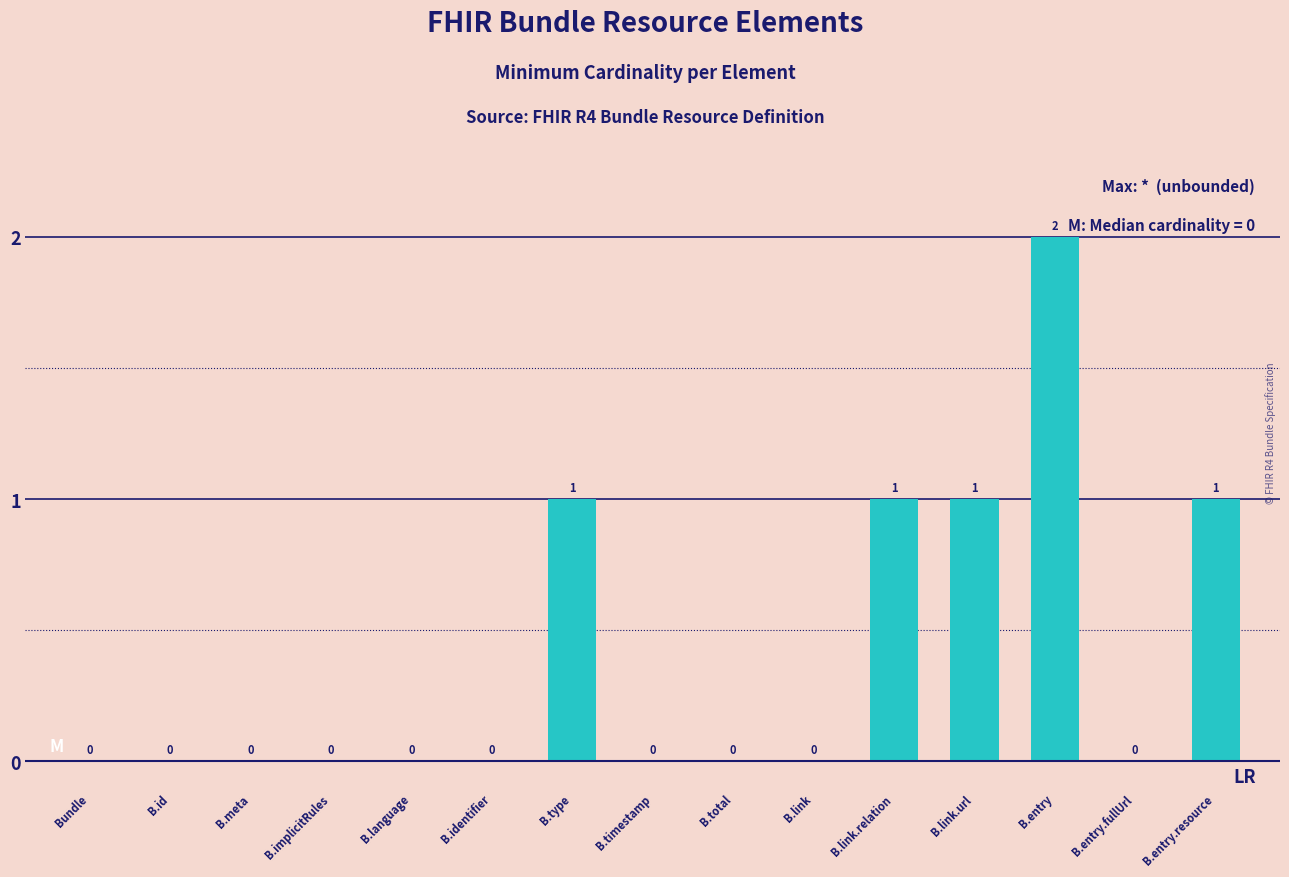

How many values are between 0 and 1?

14